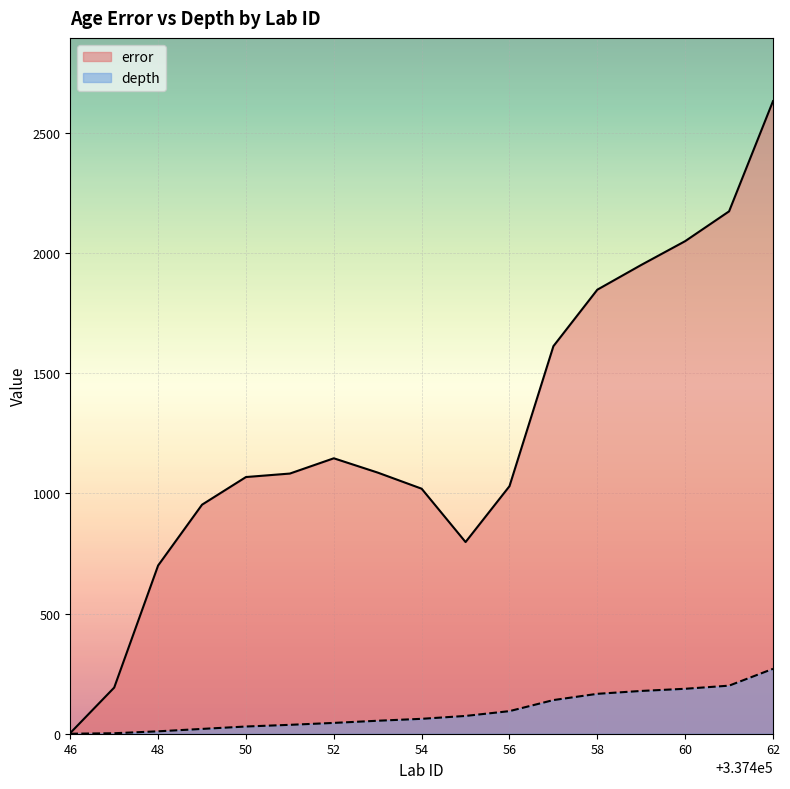

True or false: error and depth cross at least once.

False